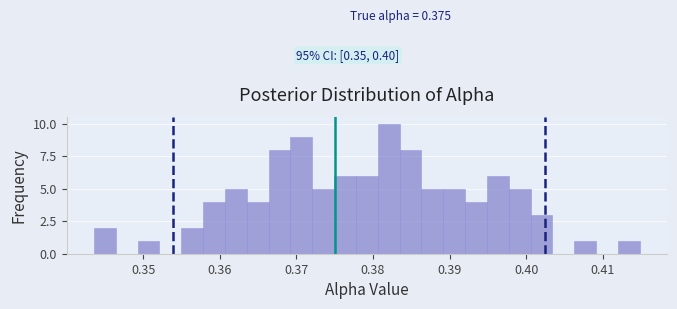

Read against the x-axis, roughly where is the centre of the tallest bar?

0.382